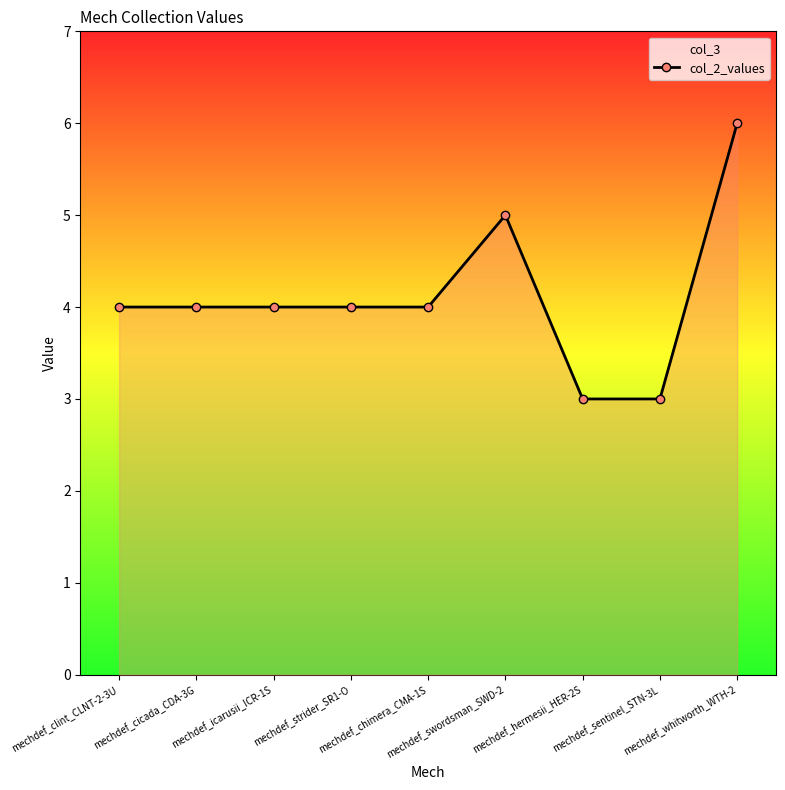

At which category does the chart reach its minimum across all series?

mechdef_hermesii_HER-2S